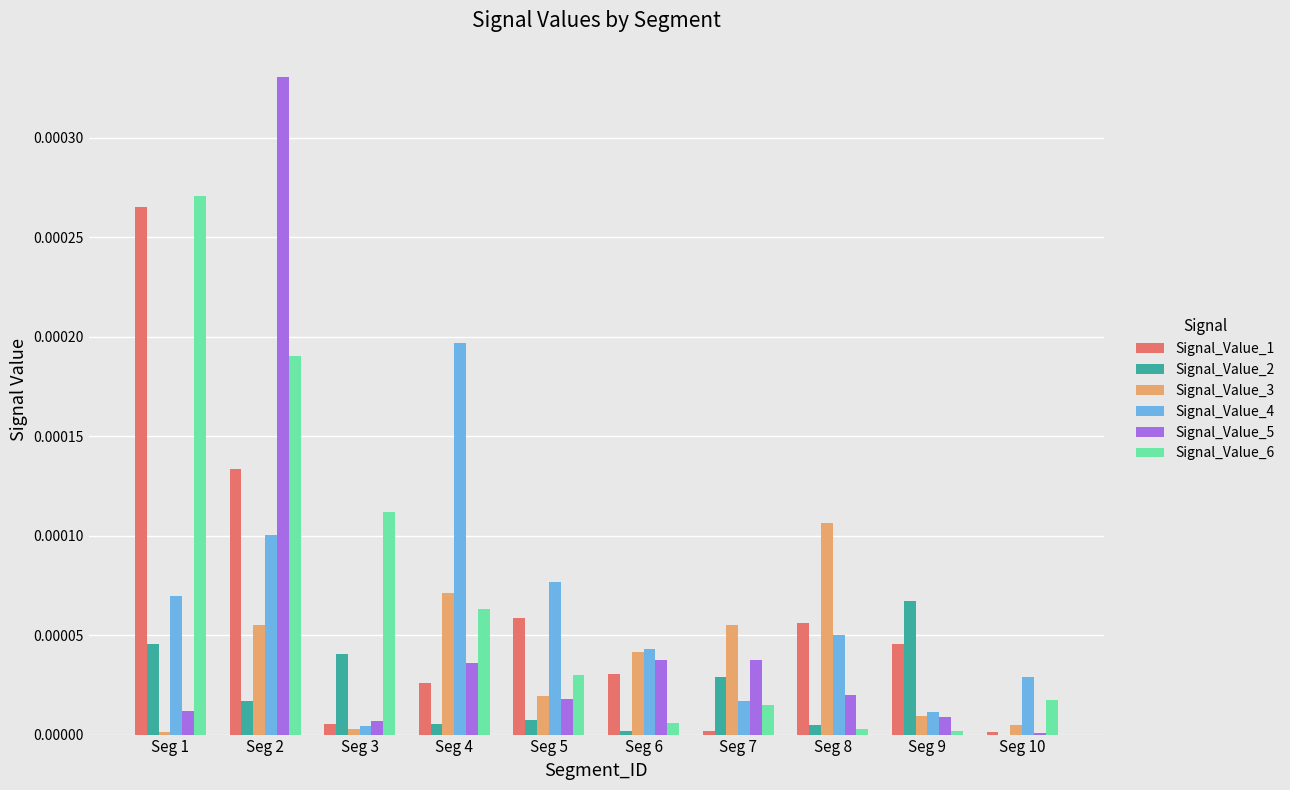

Are the bars grouped side by side (vs. stacked)?

Yes